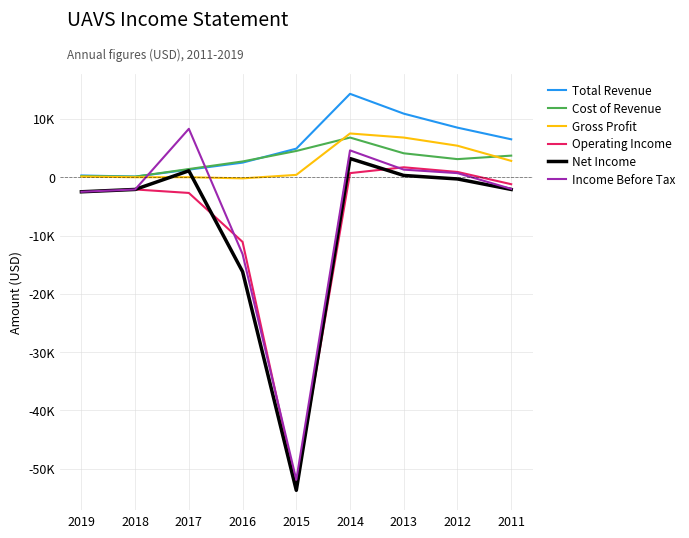

Does the chart display data point markers on the line(s)?

No